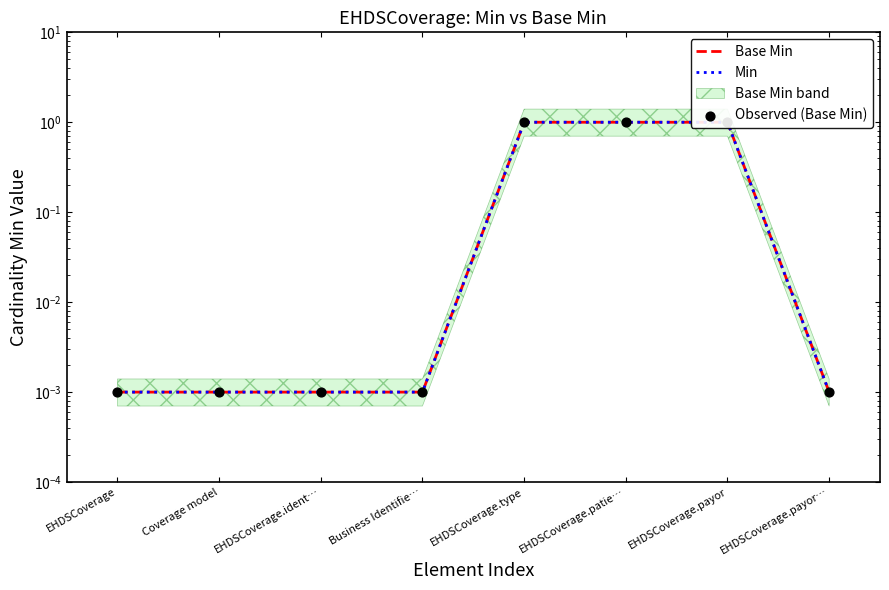

Which series contains the highest Y value?

Base Min